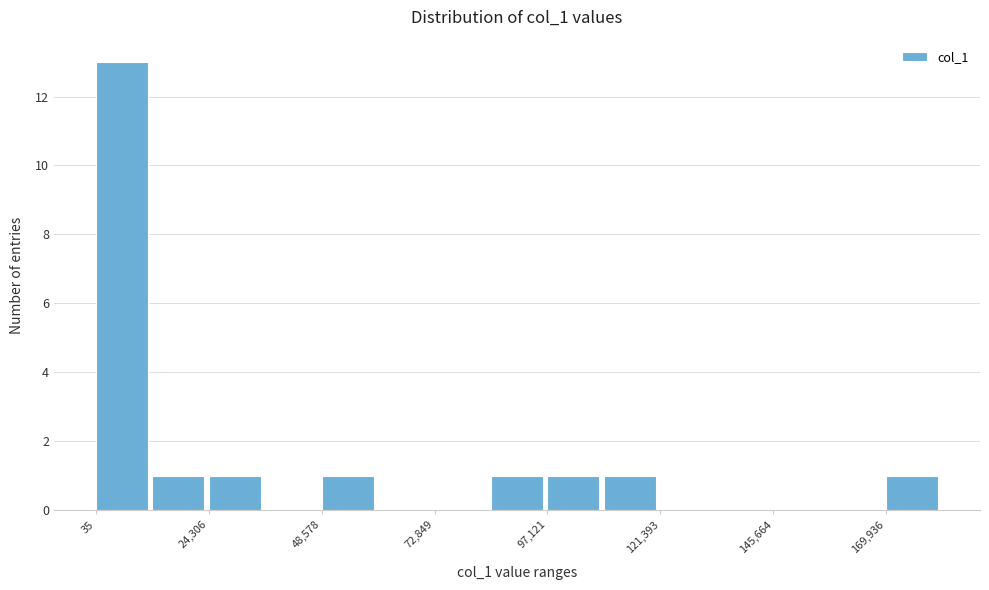

Read against the x-axis, roughly where is the centre of the tallest bar?

5000